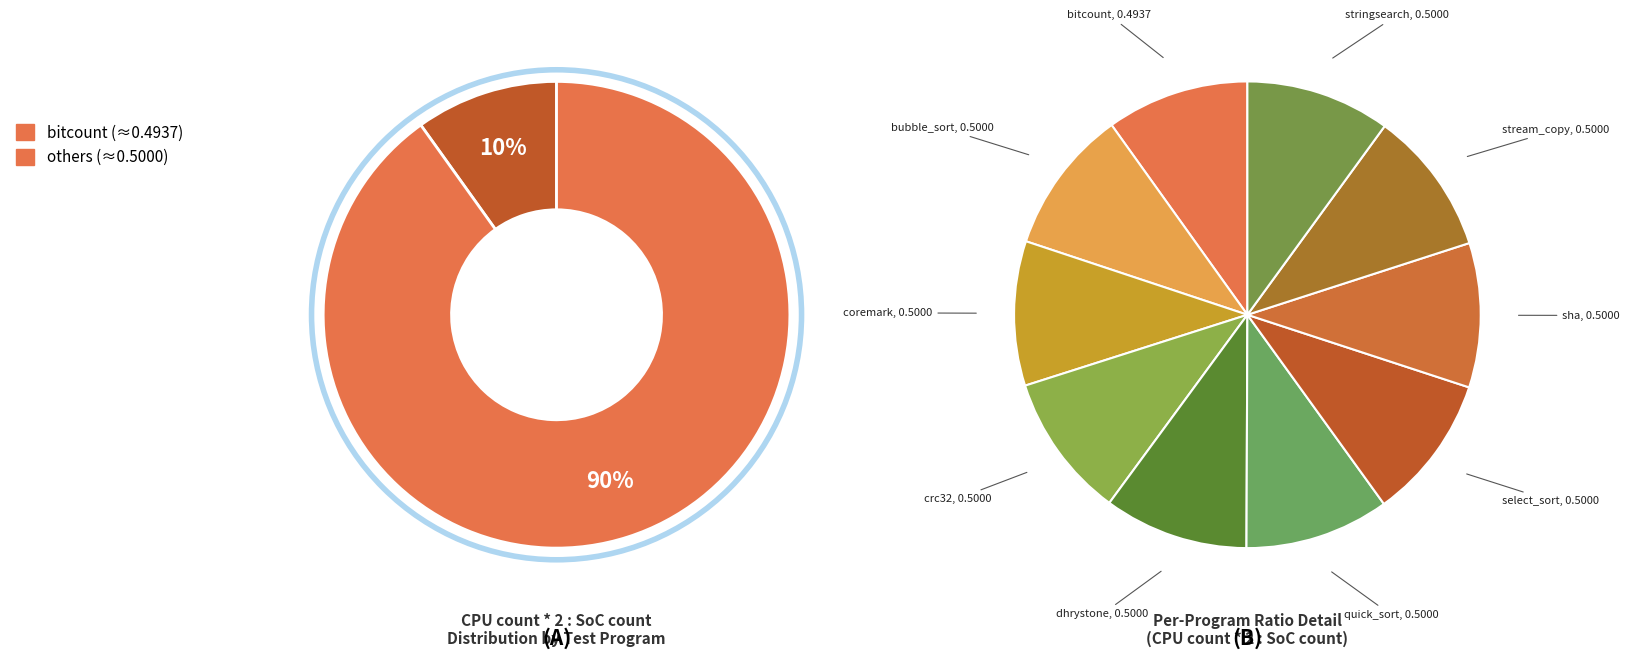

To the nearest percent, what is the average slice percentage?

10%